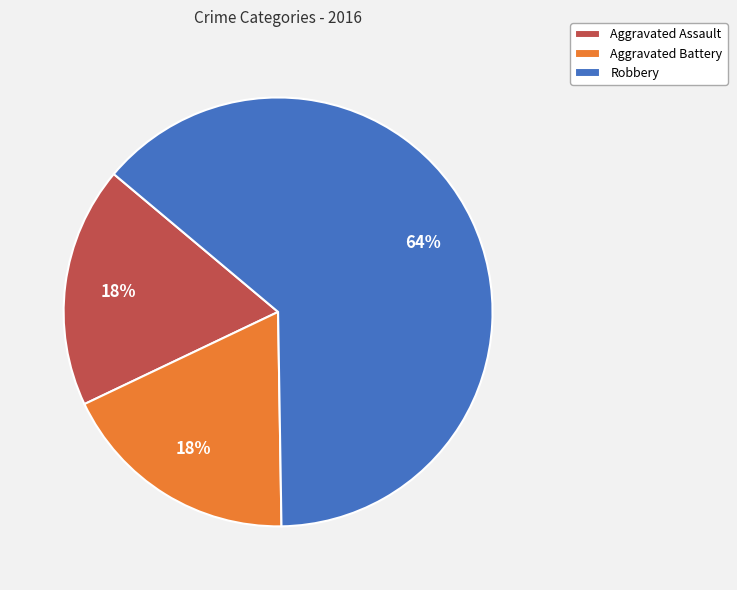

Count the number of slices in the pie.

3